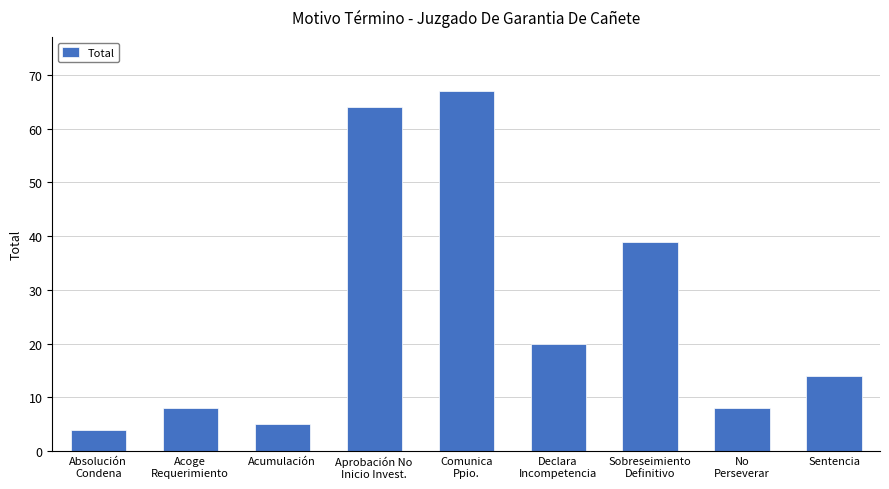

What position from the left is Declara
Incompetencia?

6